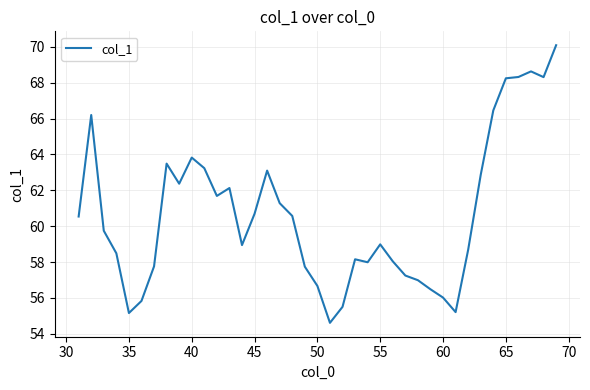

What is the difference between the maximum and minimum values?

15.5